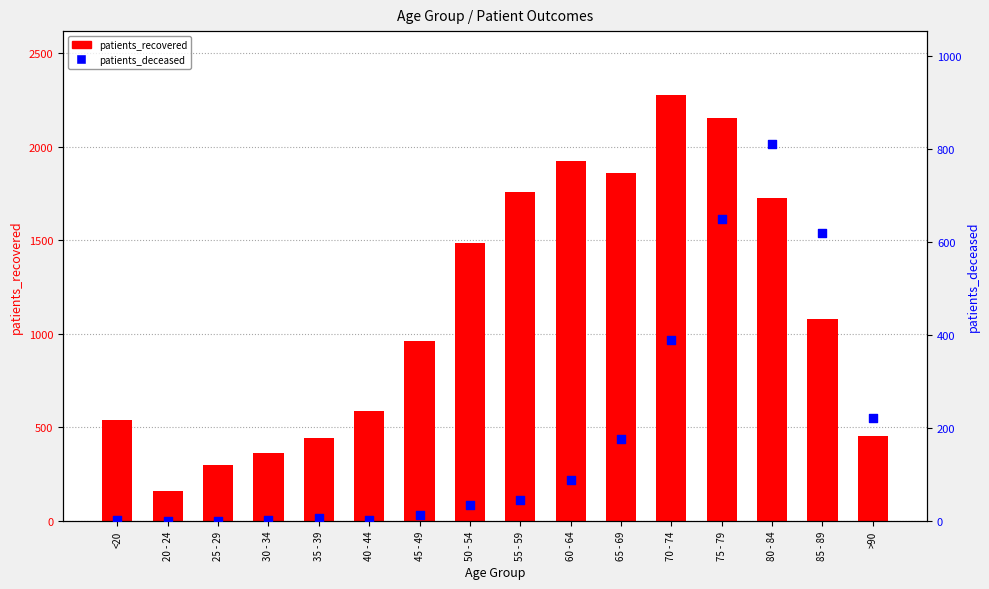

At which category is the sum across all series the highest?

75 - 79